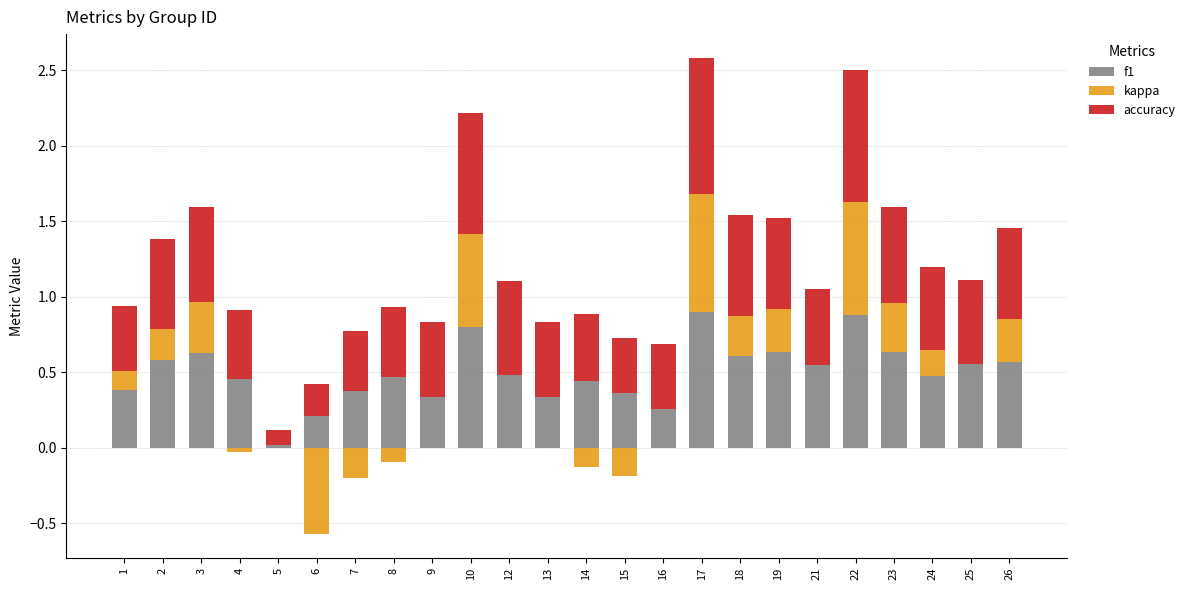

True or false: f1 has a value of 0.9 at 17.

True